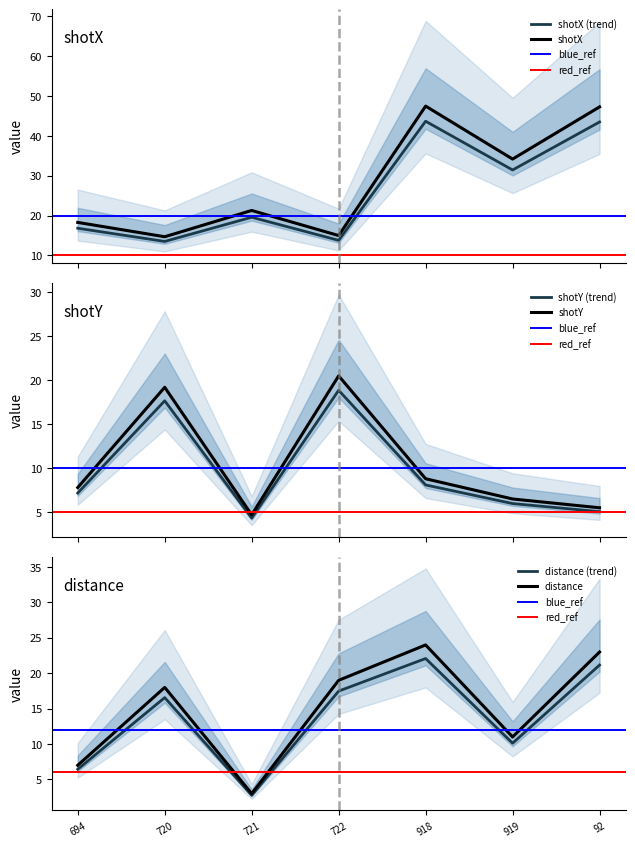

What is the greatest value displayed?

43.7